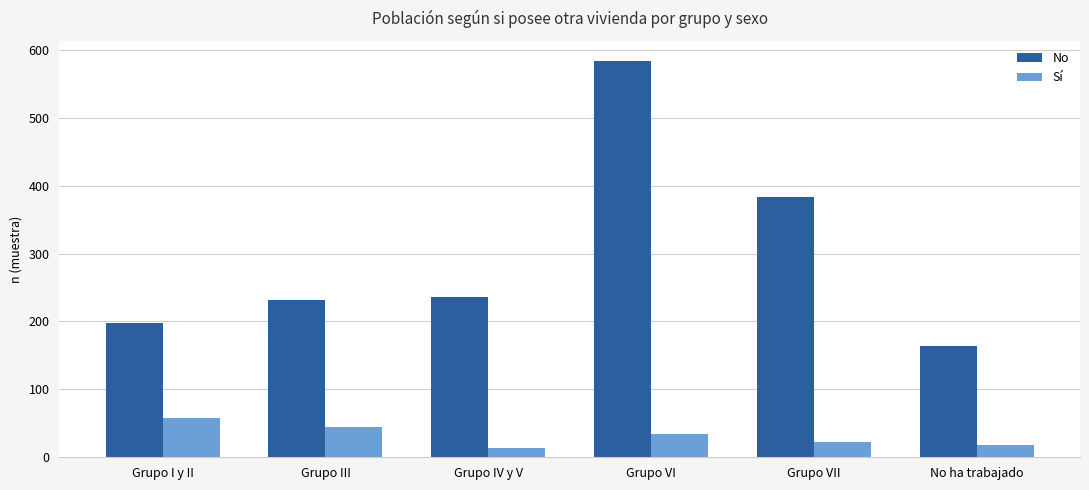

Count the number of data series in this chart.

2